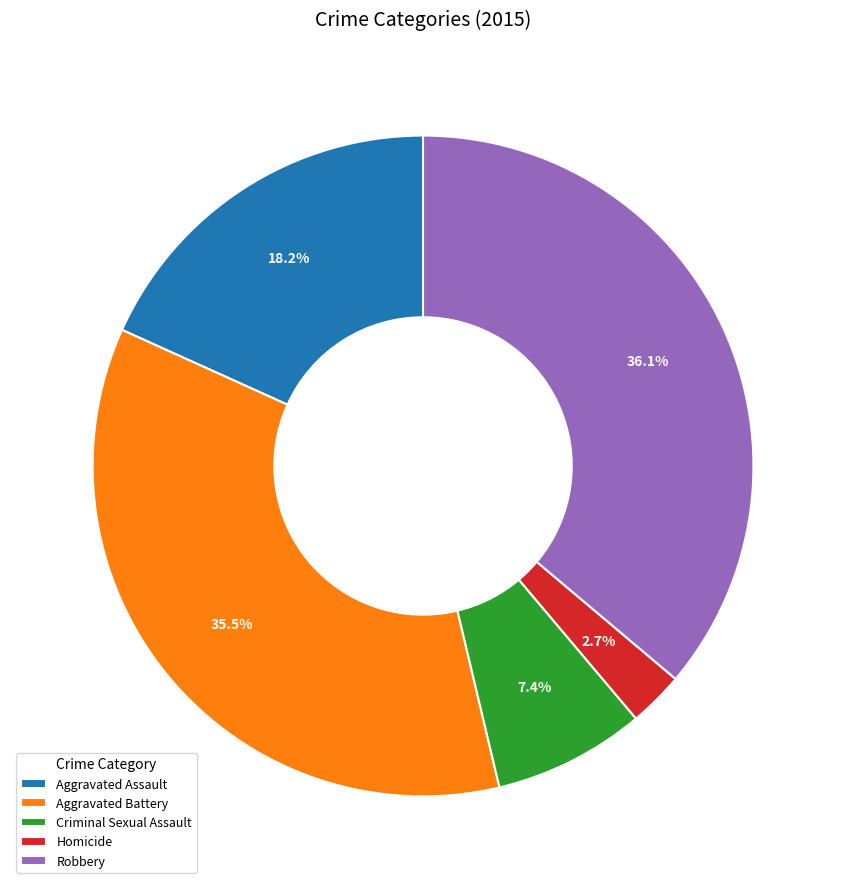

Which slice is the largest?

Robbery